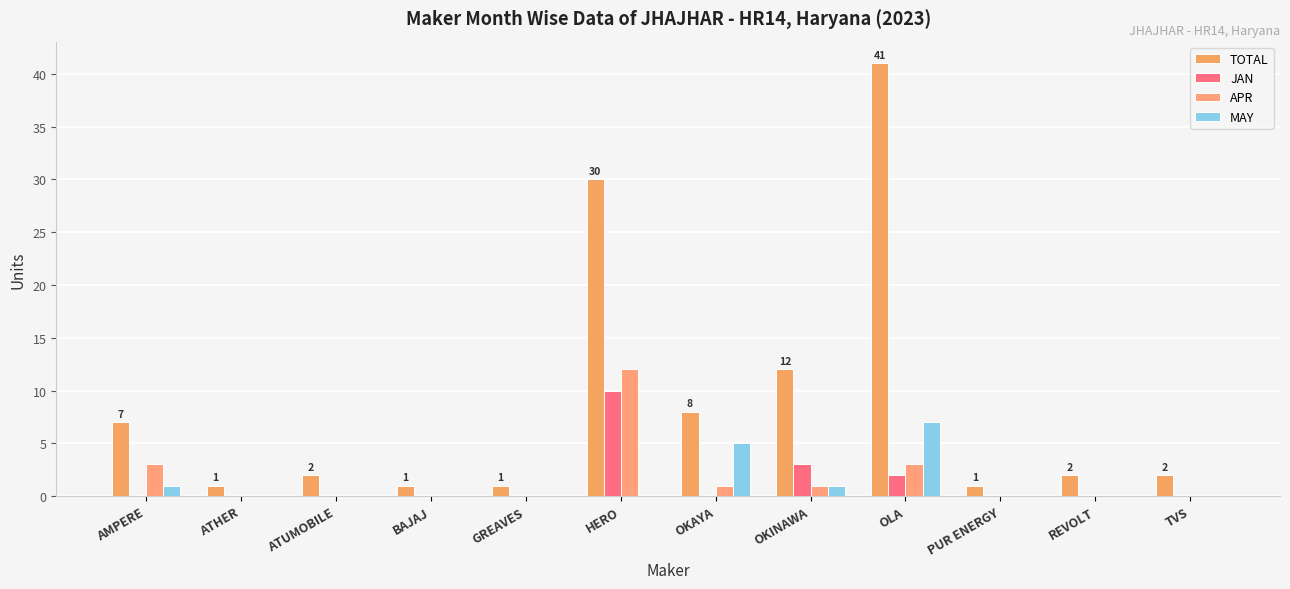

Reading right to left, what are all the values shown in this chart?

TOTAL: TVS=2	REVOLT=2	PUR ENERGY=1	OLA=41	OKINAWA=12	OKAYA=8	HERO=30	GREAVES=1	BAJAJ=1	ATUMOBILE=2	ATHER=1	AMPERE=7
JAN: TVS=0	REVOLT=0	PUR ENERGY=0	OLA=2	OKINAWA=3	OKAYA=0	HERO=10	GREAVES=0	BAJAJ=0	ATUMOBILE=0	ATHER=0	AMPERE=0
APR: TVS=0	REVOLT=0	PUR ENERGY=0	OLA=3	OKINAWA=1	OKAYA=1	HERO=12	GREAVES=0	BAJAJ=0	ATUMOBILE=0	ATHER=0	AMPERE=3
MAY: TVS=0	REVOLT=0	PUR ENERGY=0	OLA=7	OKINAWA=1	OKAYA=5	HERO=0	GREAVES=0	BAJAJ=0	ATUMOBILE=0	ATHER=0	AMPERE=1